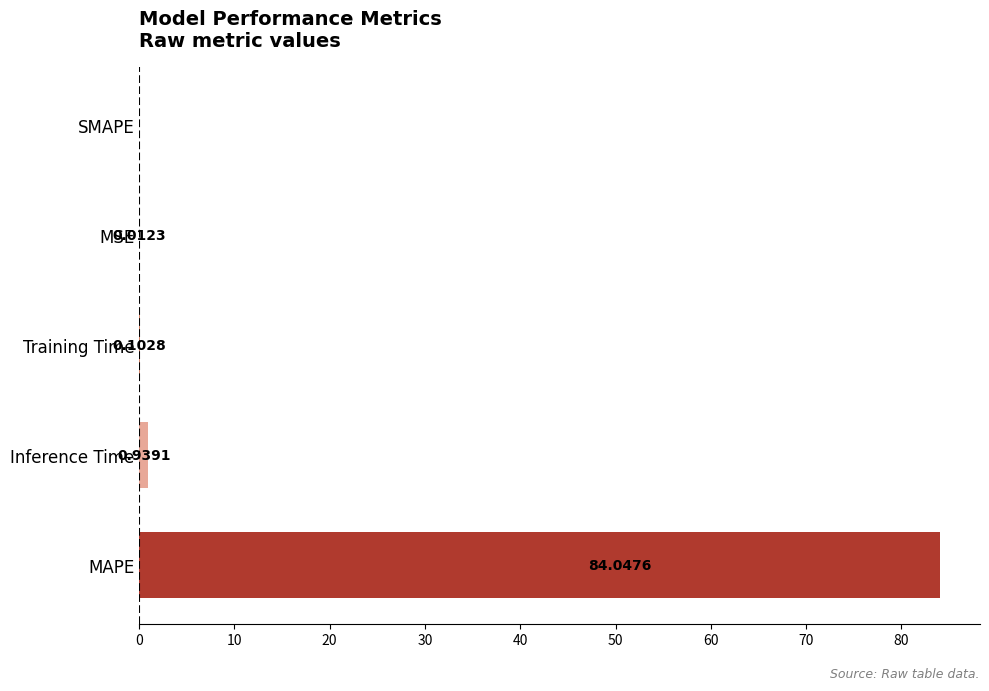

Which has a higher value, Inference Time or Training Time?

Inference Time